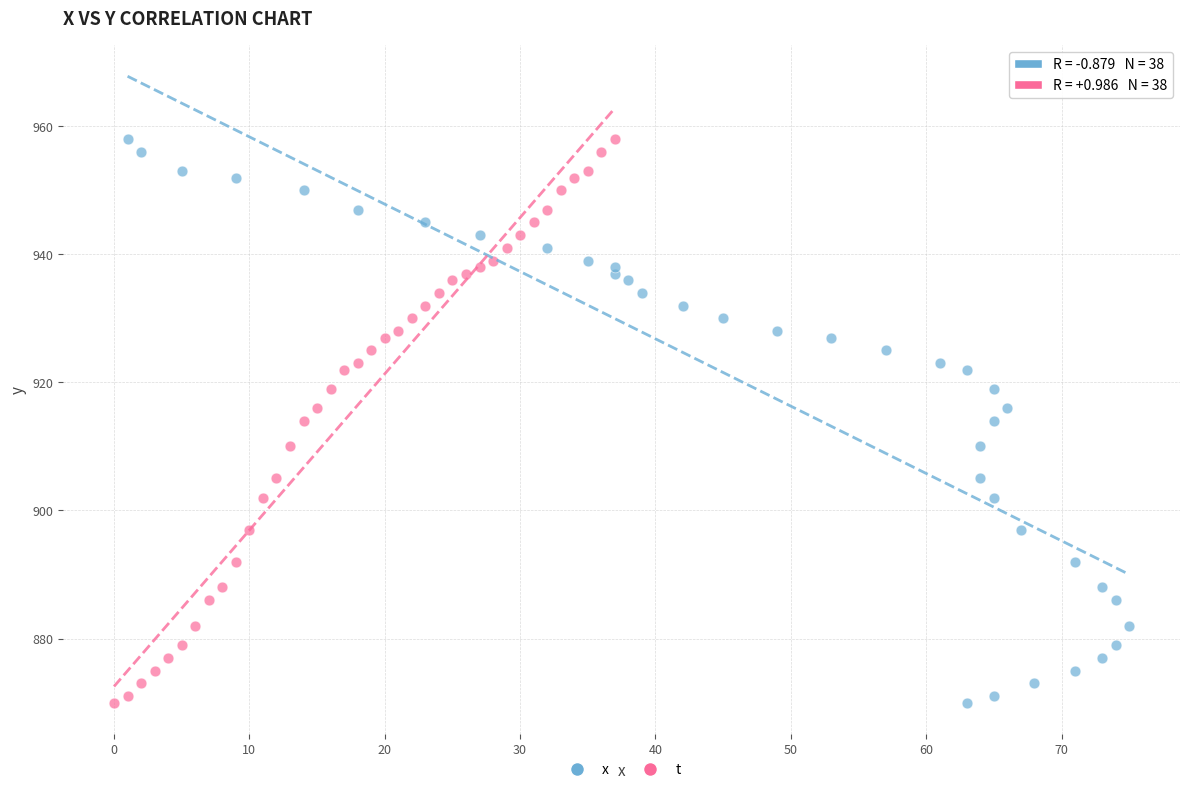

What are all the series names shown in the legend?

x, t